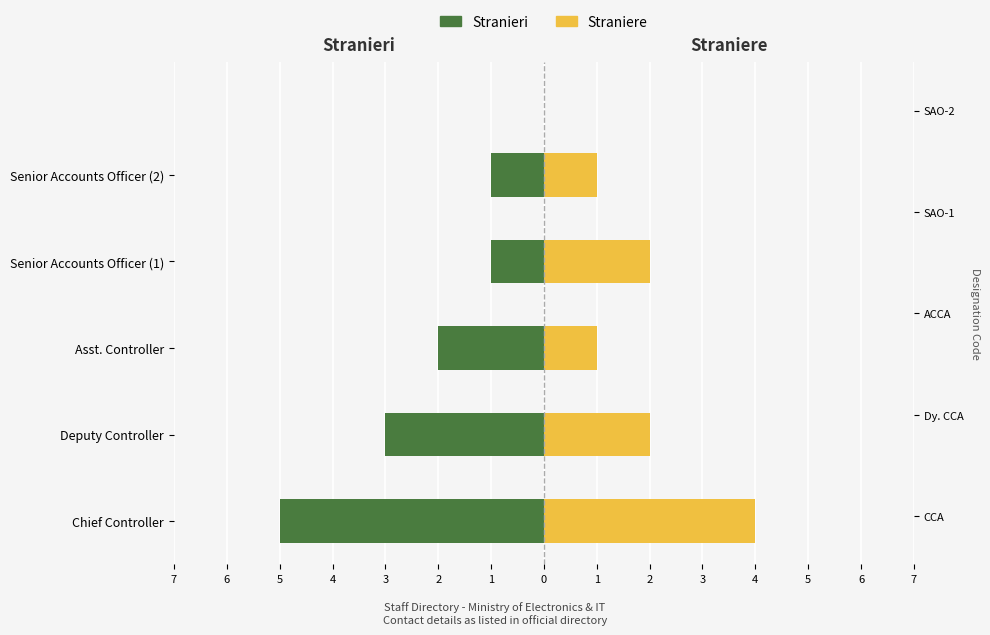

The Stranieri series shows -2 at Chief Controller. True or false?

False